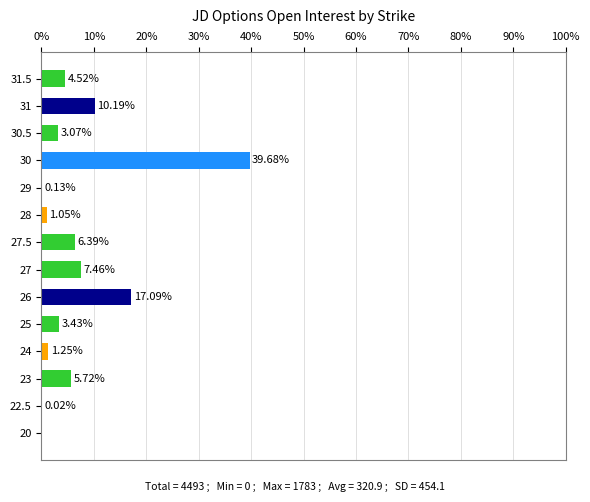

What is the change in value from 30.5 to 31?

+7.1